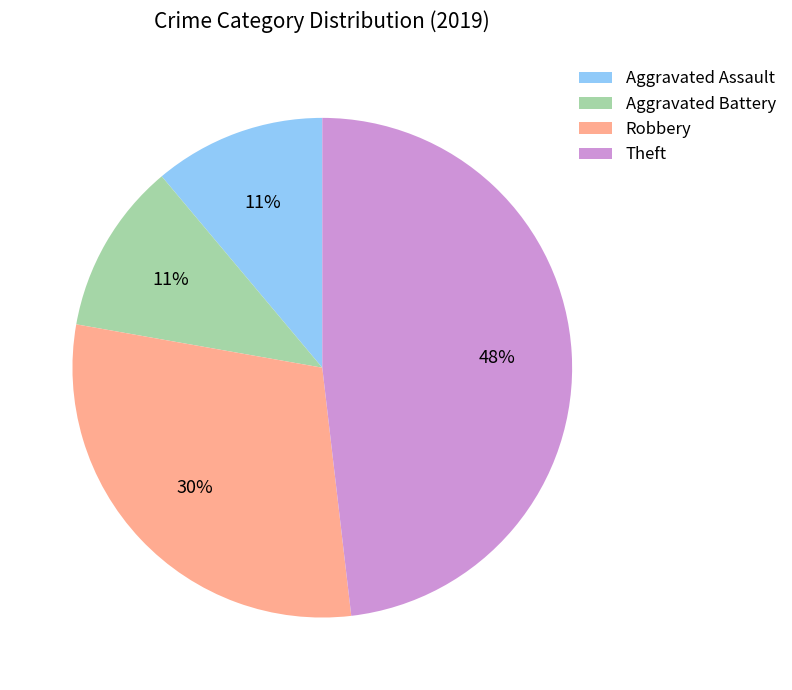

Count the number of slices in the pie.

4